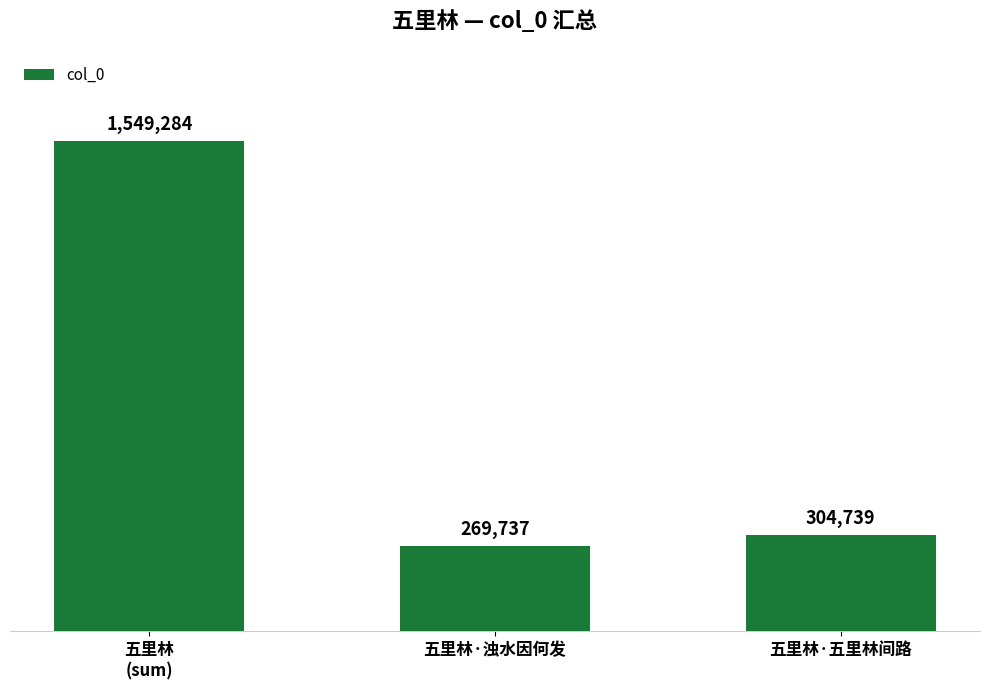

Reading left to right, list all the values displayed in this chart.

五里林
(sum)=1549284	五里林·浊水因何发=269737	五里林·五里林间路=304739